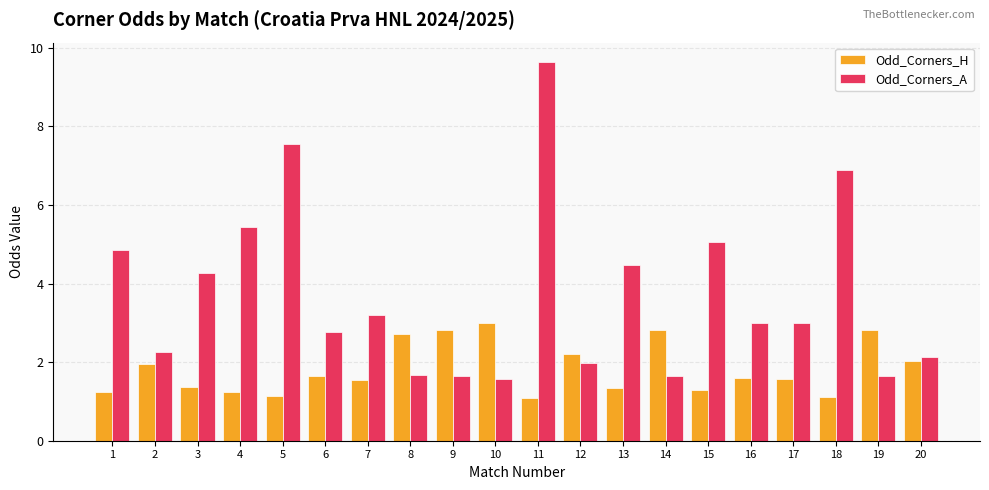

What is the difference between the maximum and minimum values in the Odd_Corners_H series?

1.9